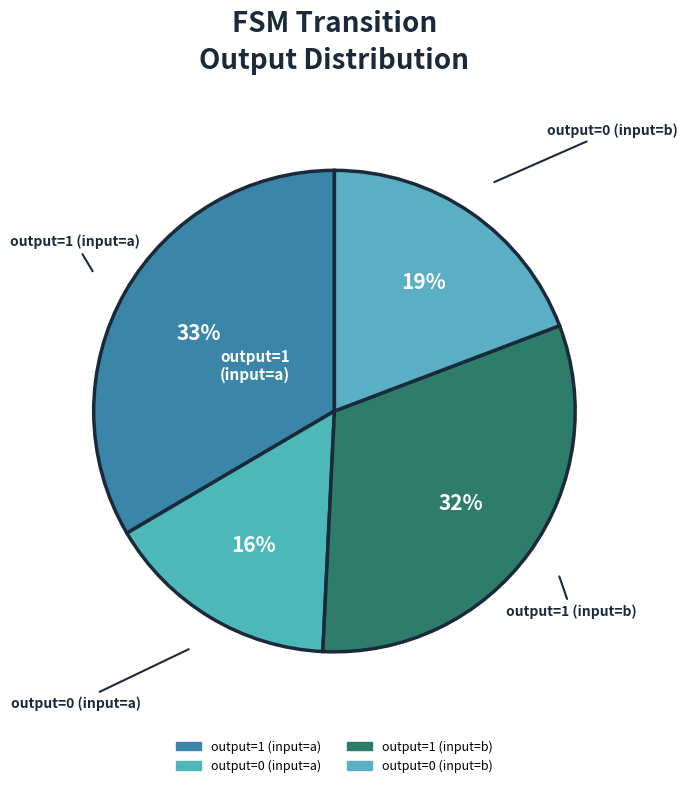

How much of the chart is everything except output=0 (input=a)?

84.2%